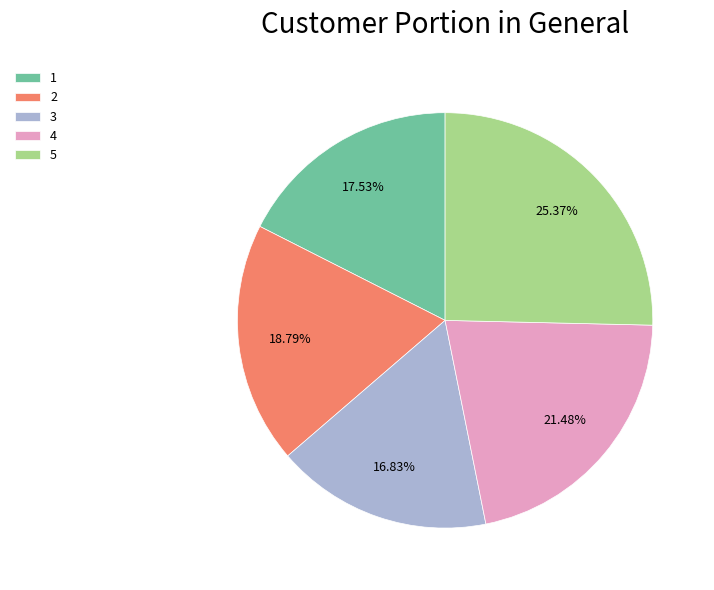

Rank the categories by value from lowest to highest.

3, 1, 2, 4, 5